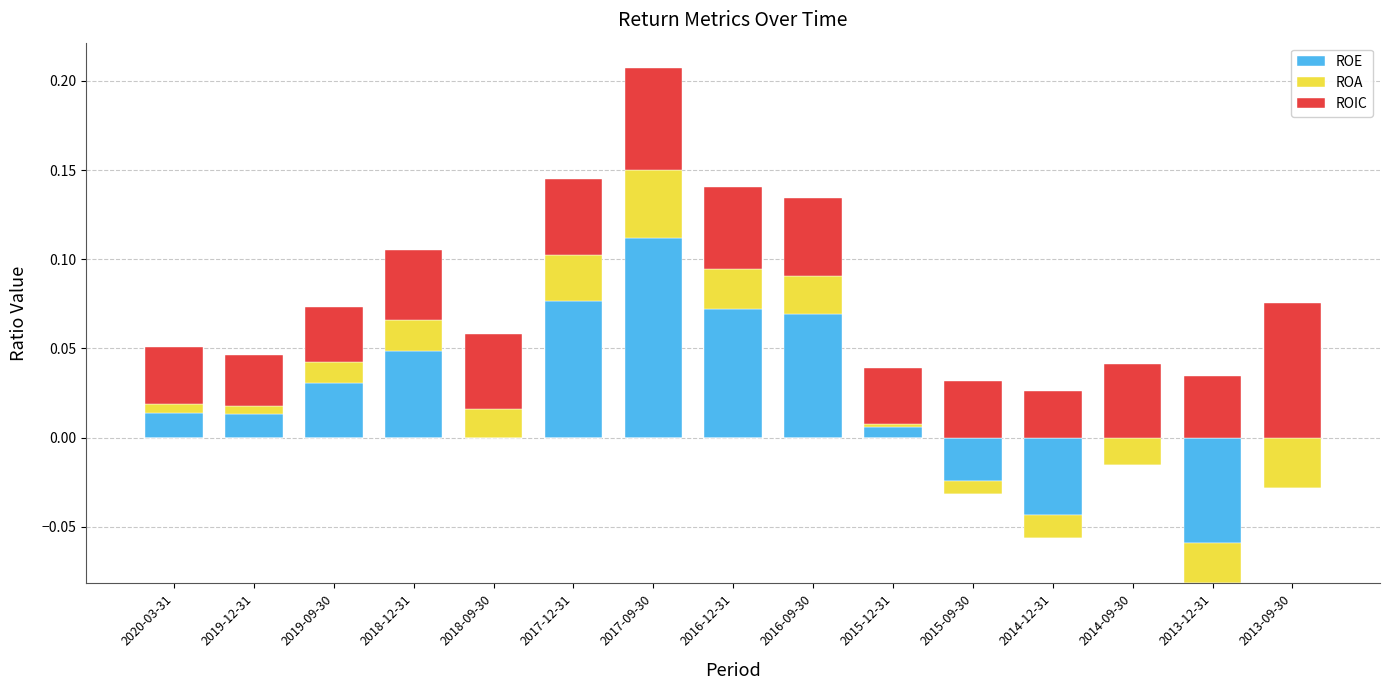

List the series in order of their overall mean, highest first.

ROIC, ROE, ROA